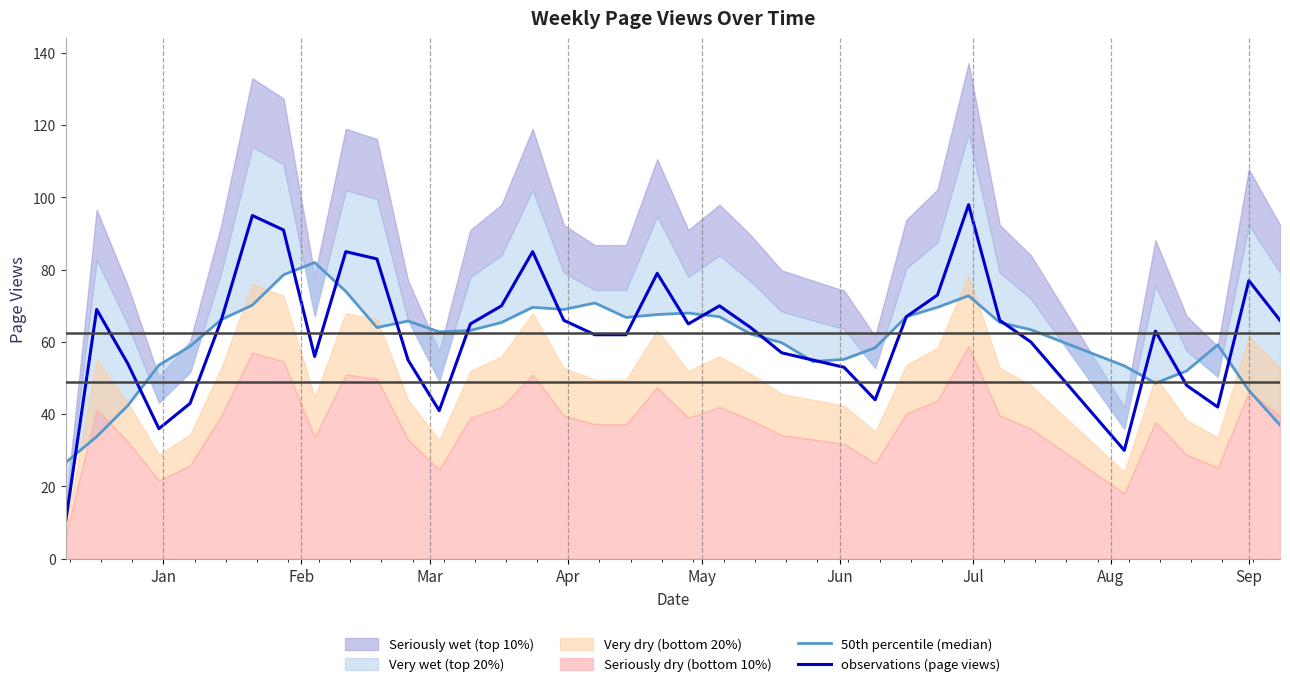

What is the minimum value for observations (page views)?

10